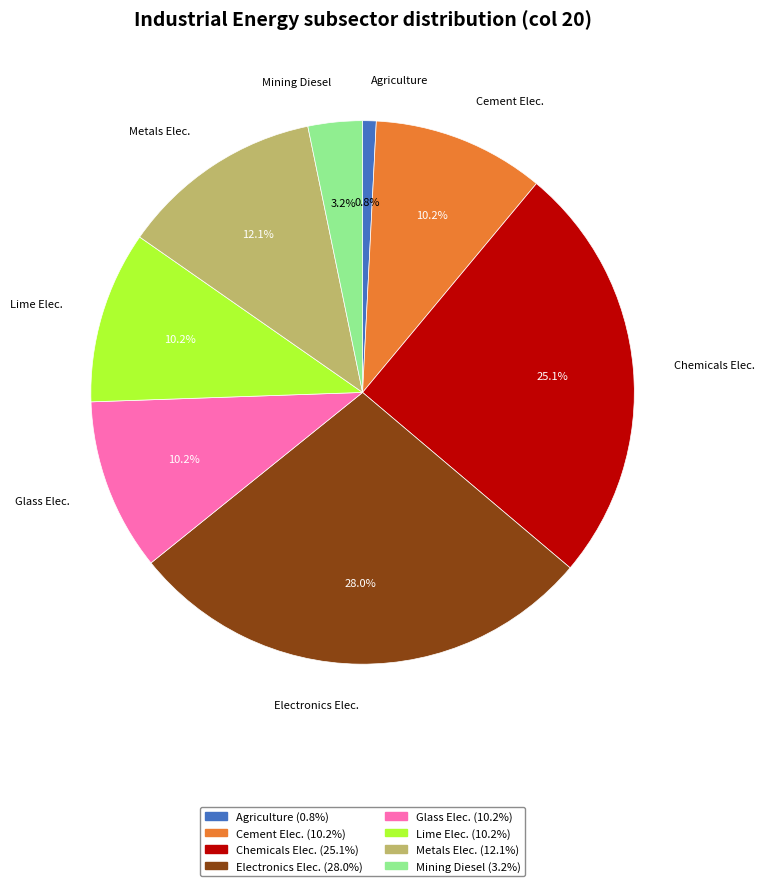

Is there any slice that represents more than half of the pie?

No